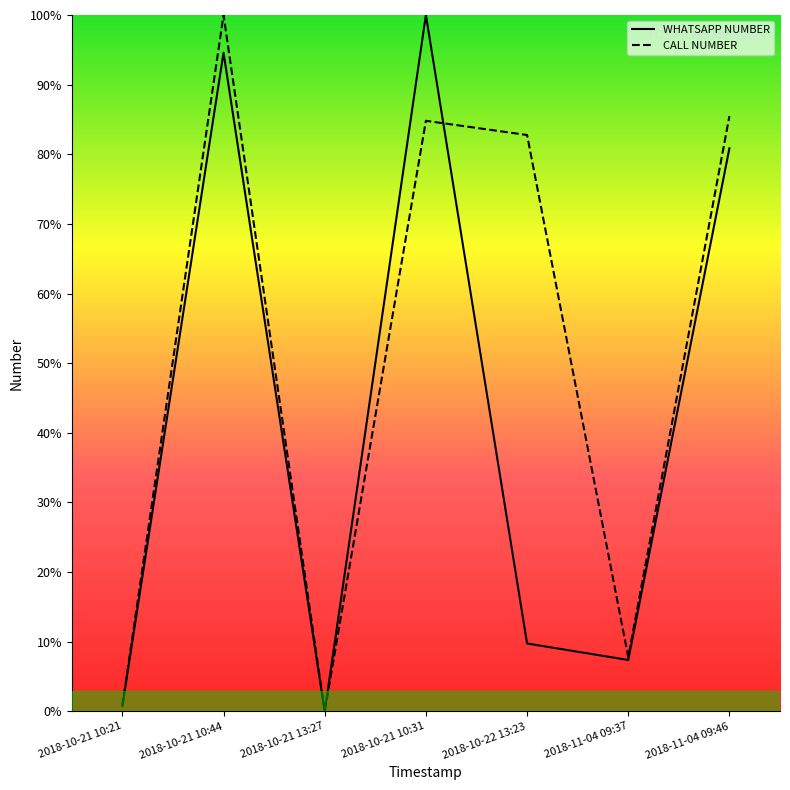

Does the chart have visible grid lines?

No